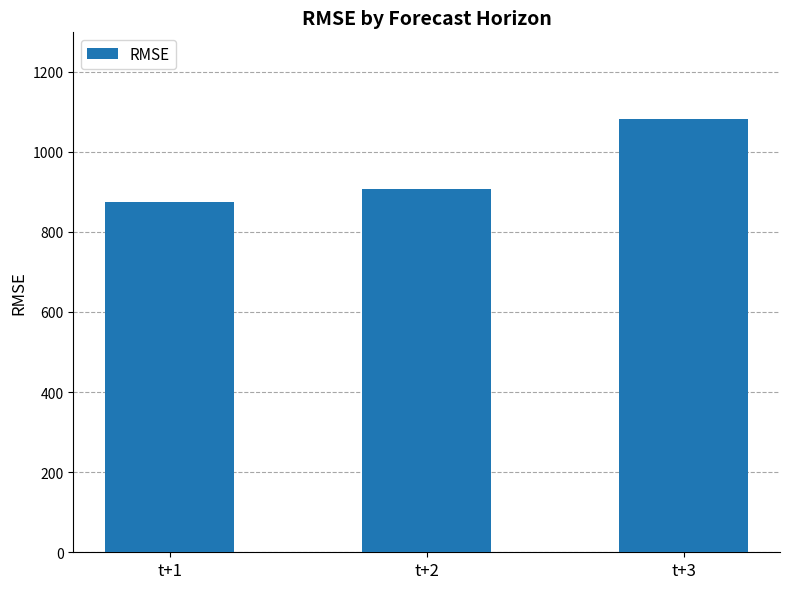

Approximately how many times larger is the value at t+1 compared to t+2?

1.0